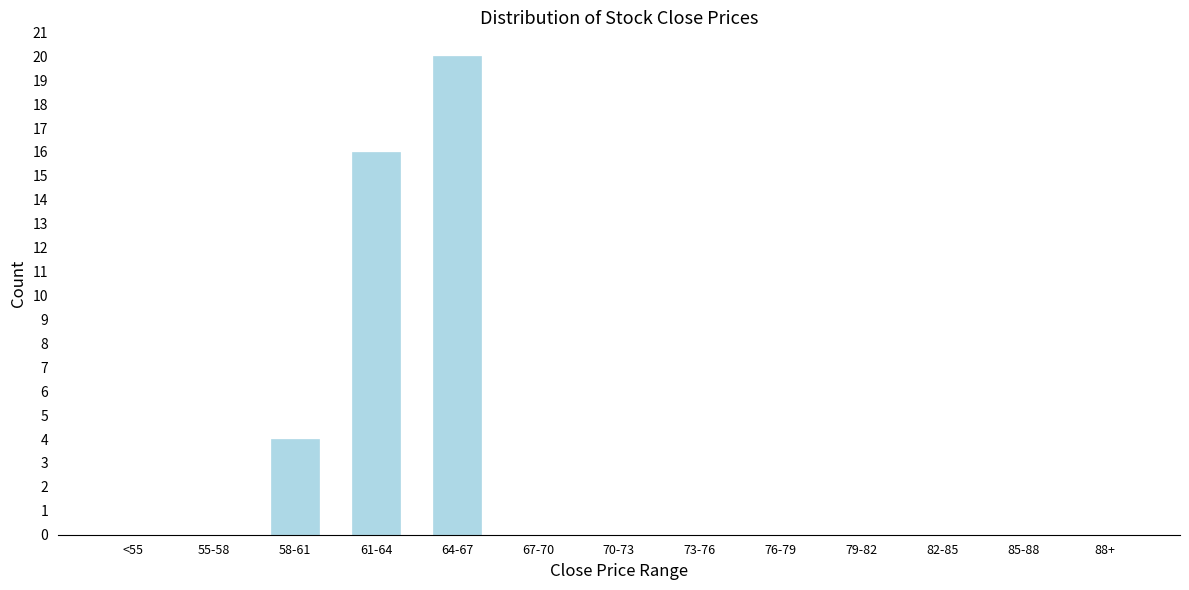

Reading left to right, list all the values displayed in this chart.

<55=0	55-58=0	58-61=4	61-64=16	64-67=20	67-70=0	70-73=0	73-76=0	76-79=0	79-82=0	82-85=0	85-88=0	88+=0